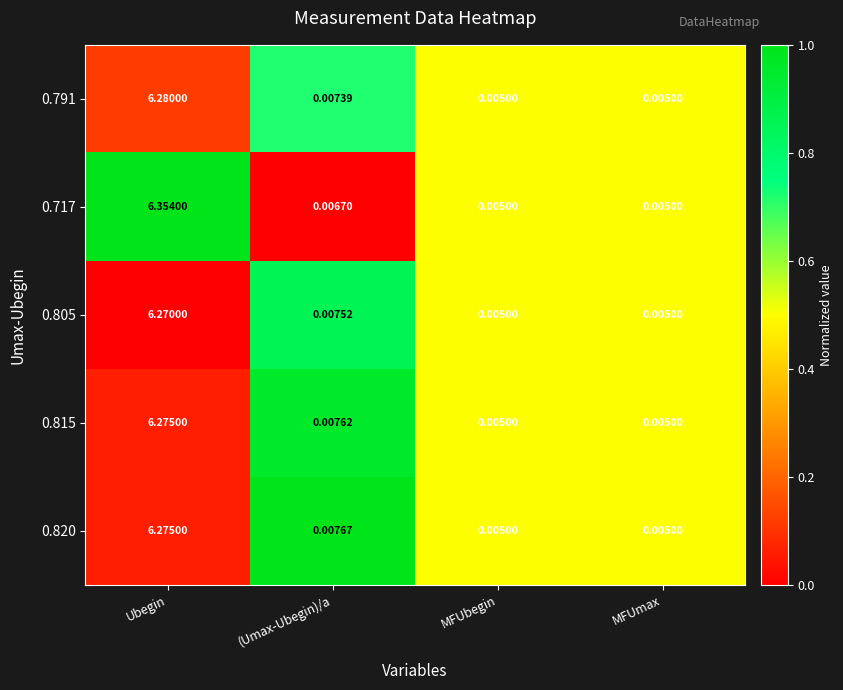

How many series are shown in this chart?

5